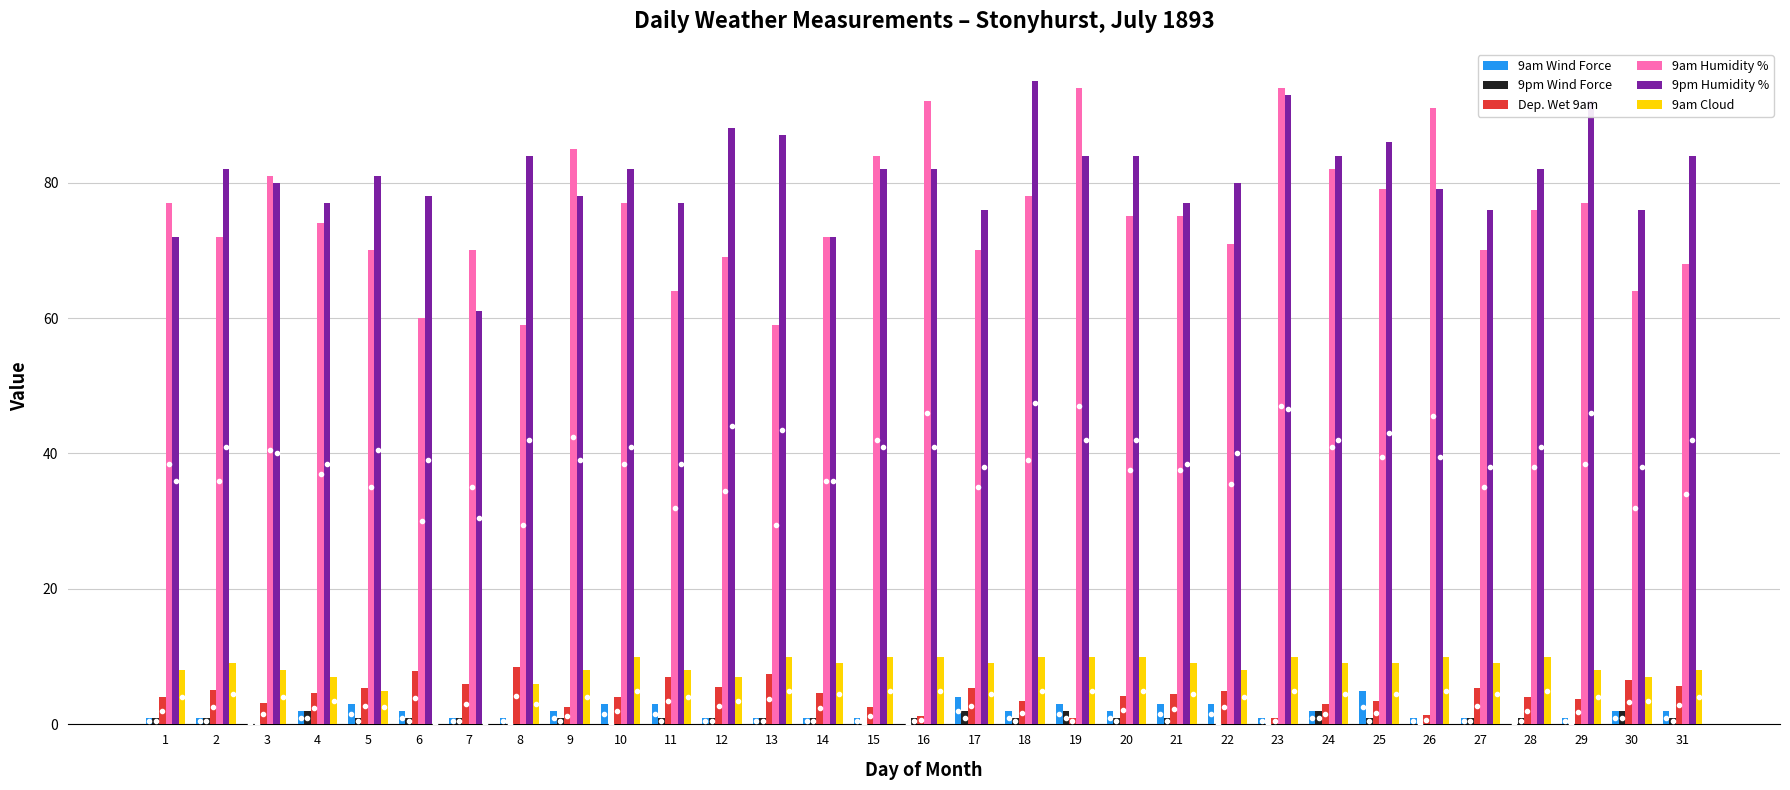

The value of Dep. Wet 9am at 17 is 8.7. True or false?

False